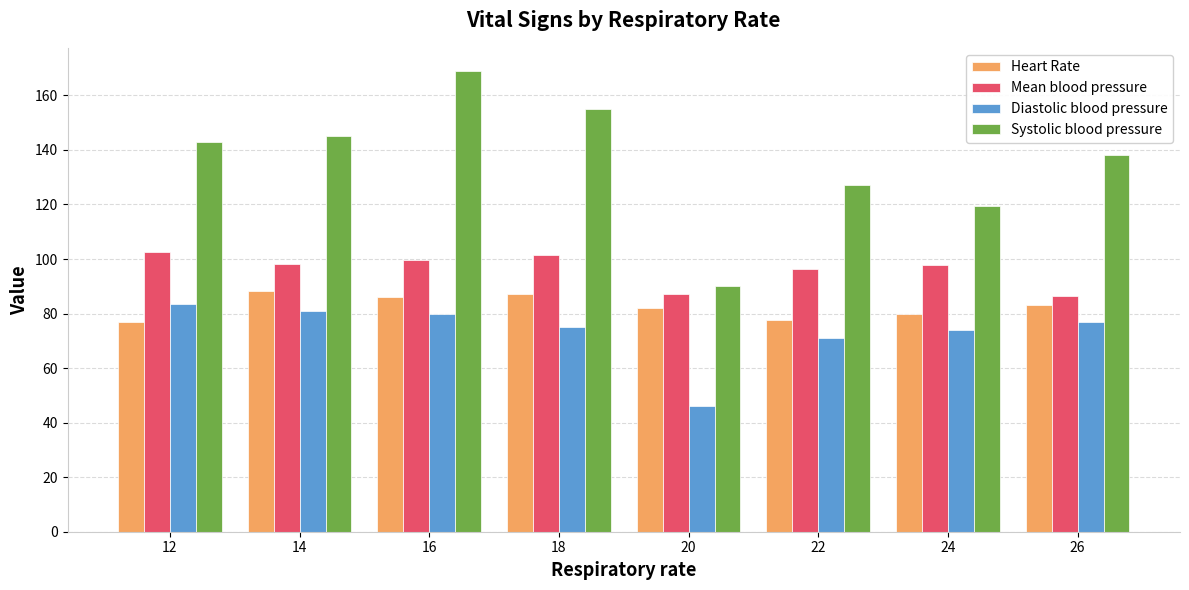

At how many categories does at least one series exceed 57?

8